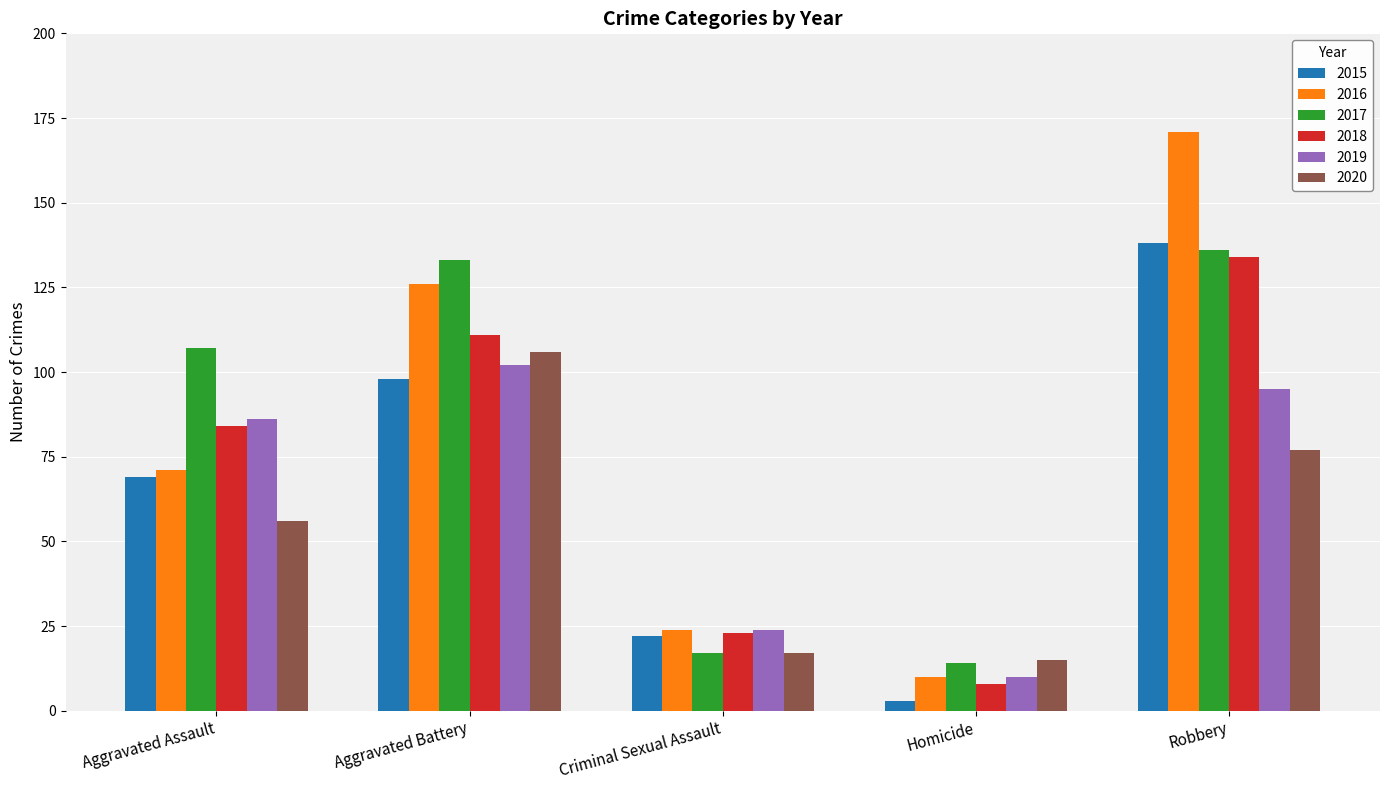

Which series has the widest spread of values?

2016